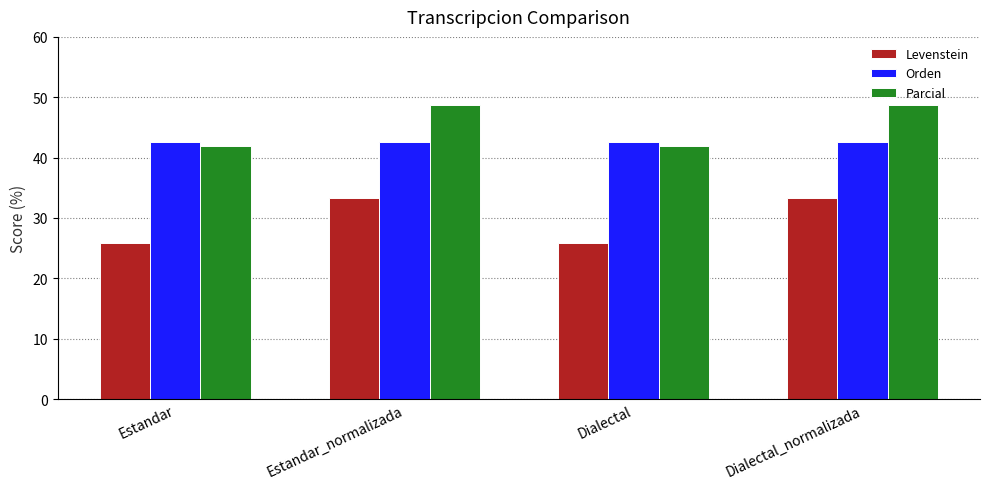

What position from the left is Dialectal?

3